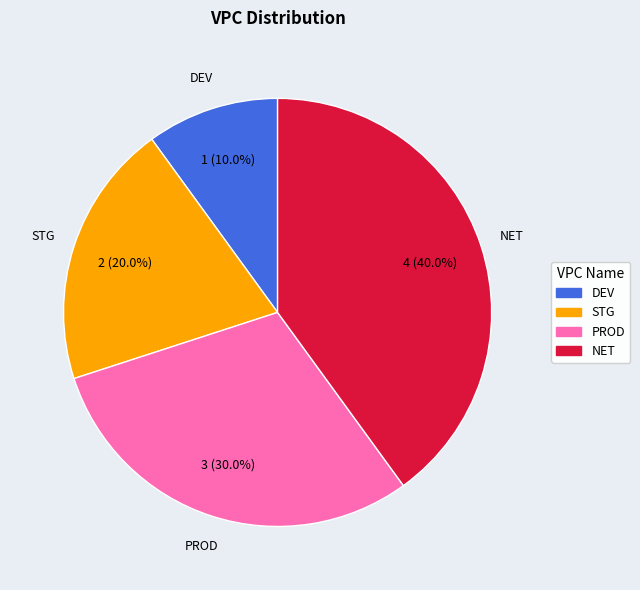

Does PROD represent more than half of the total?

No